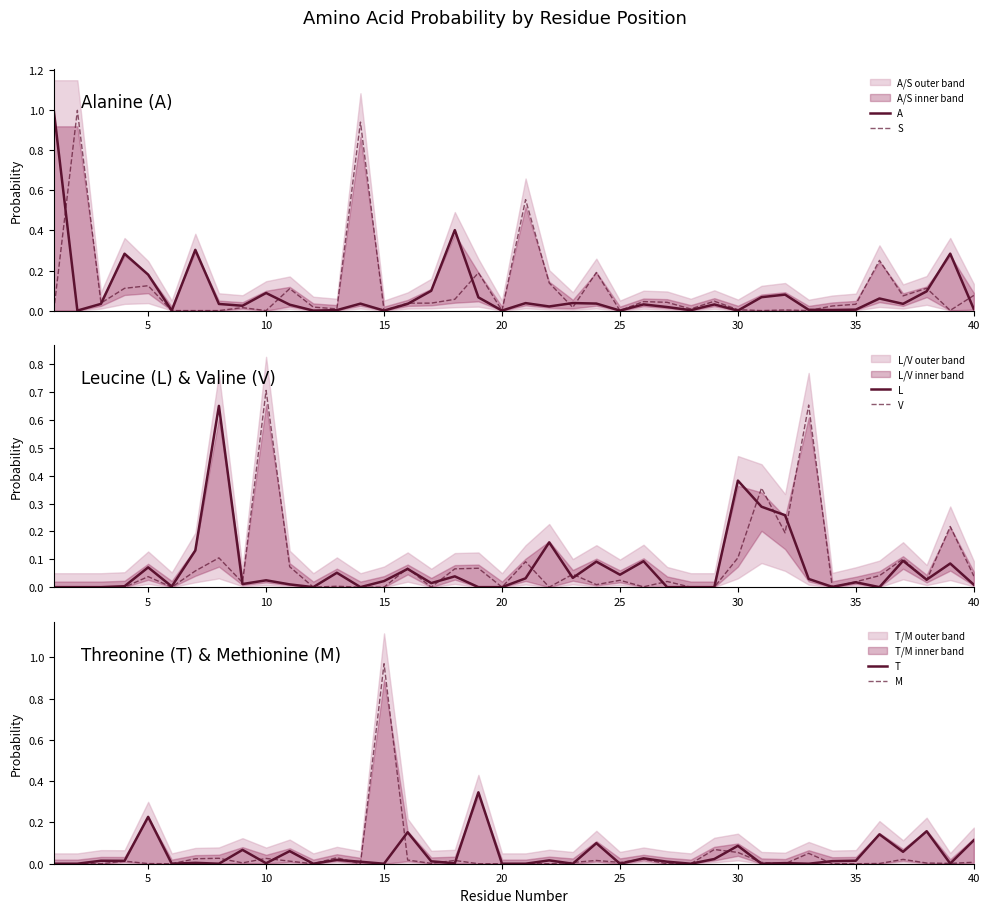

At how many categories does at least one series exceed 0?

39